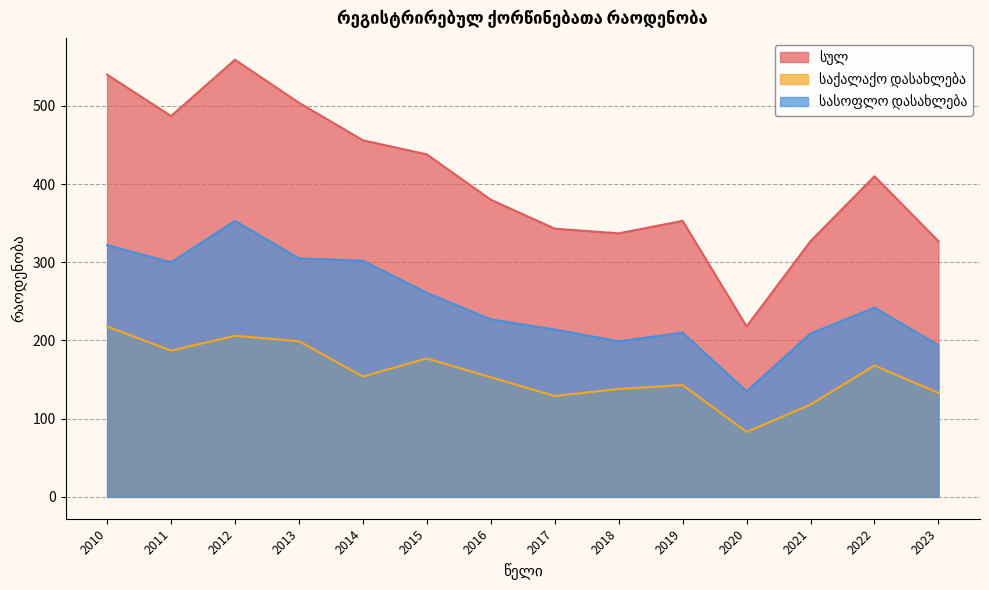

How many lines are shown in the chart?

3